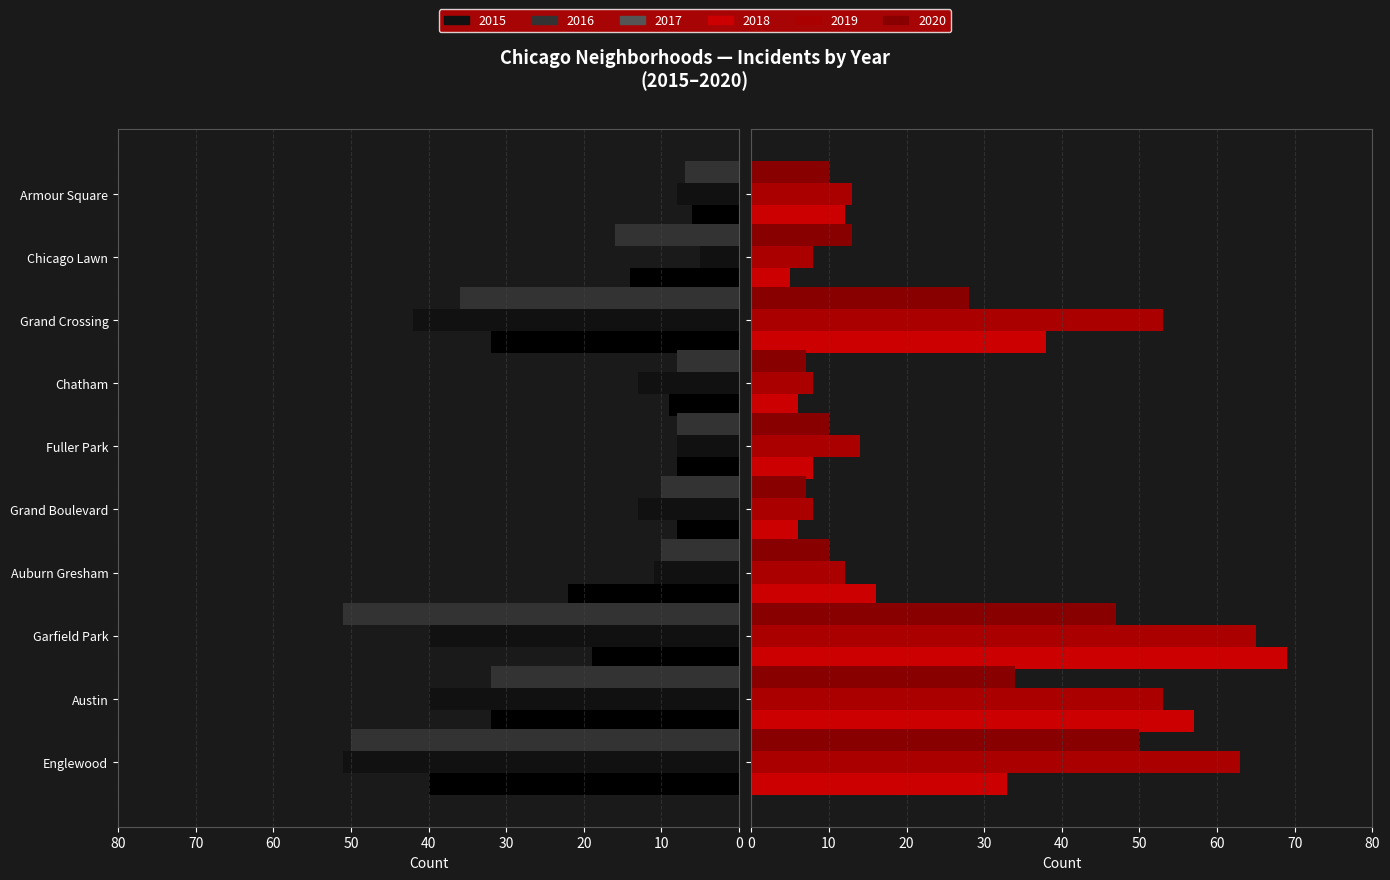

Between Grand Crossing and Grand Boulevard, which is larger?

Grand Crossing